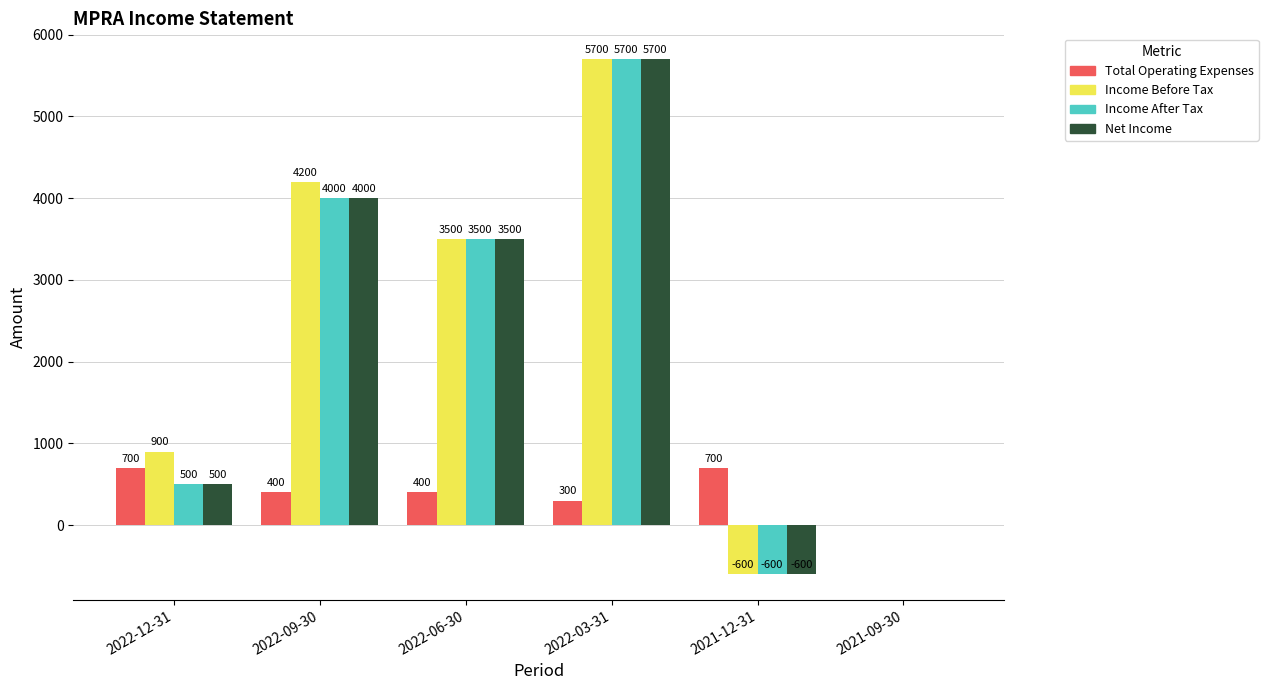

What is the sum of the Total Operating Expenses values at 2021-09-30 and 2022-06-30?

400